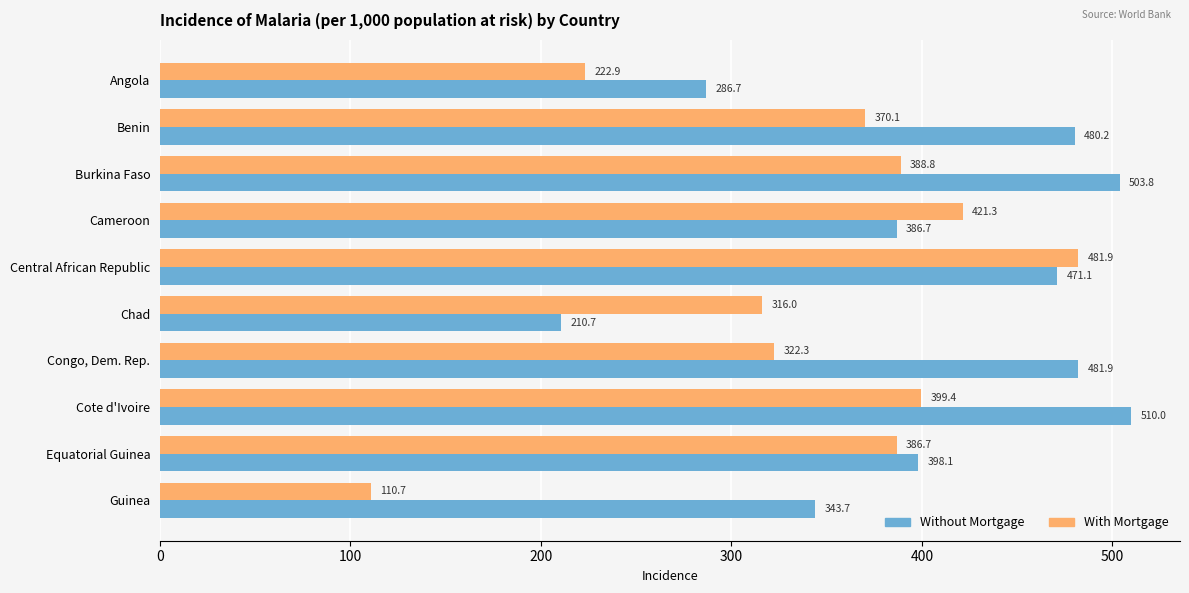

Which series has the largest total across all categories?

Without Mortgage